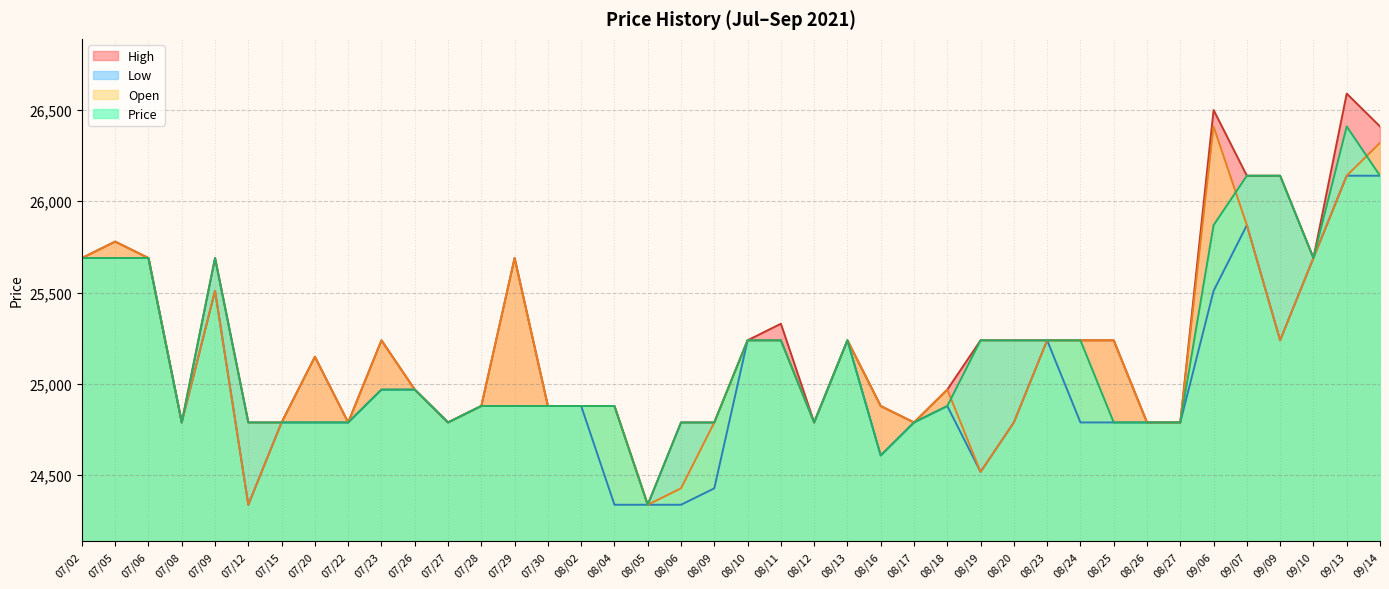

What are all the series names shown in the legend?

High, Low, Open, Price